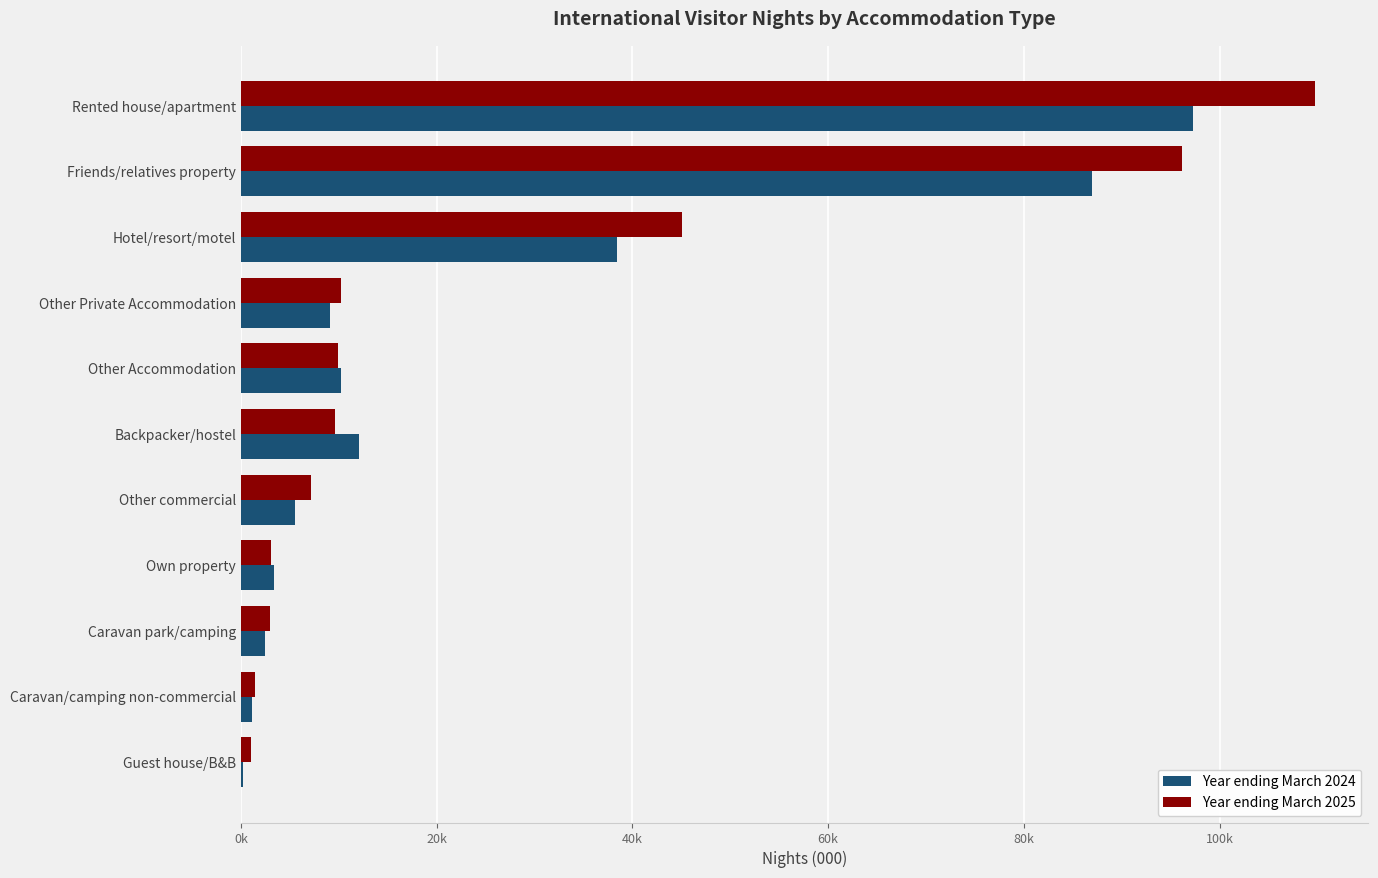

At which category is the sum across all series the highest?

Rented house/apartment